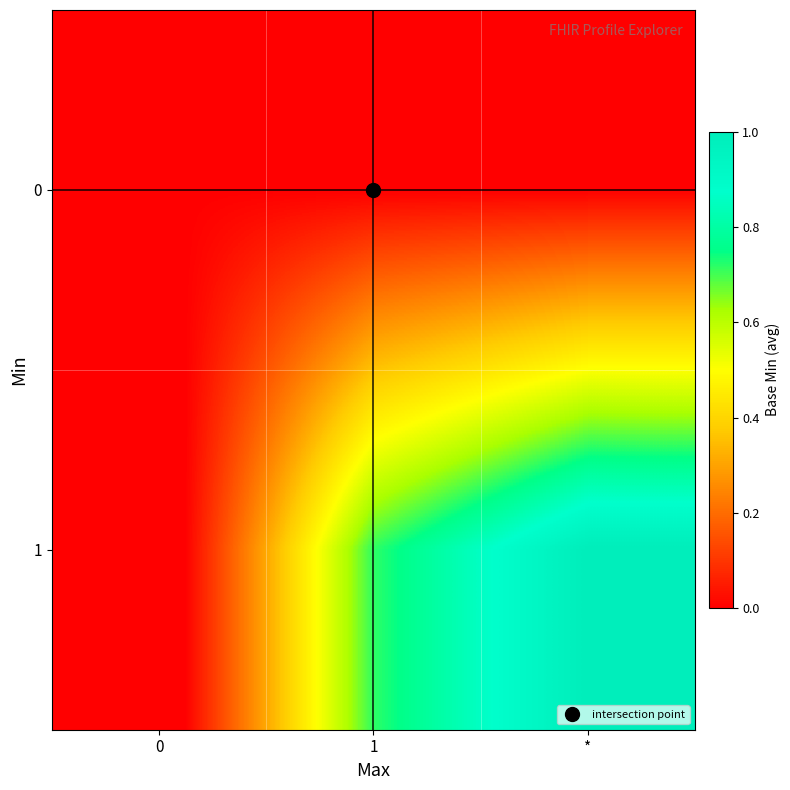

Count the number of data series in this chart.

2